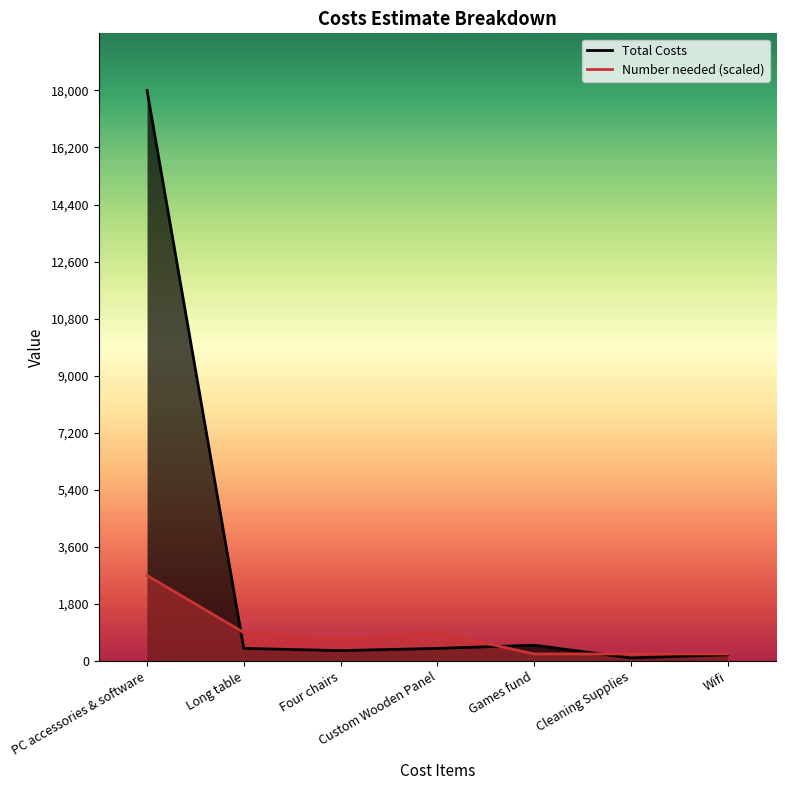

How many times do Total Costs and Number needed cross each other?

3